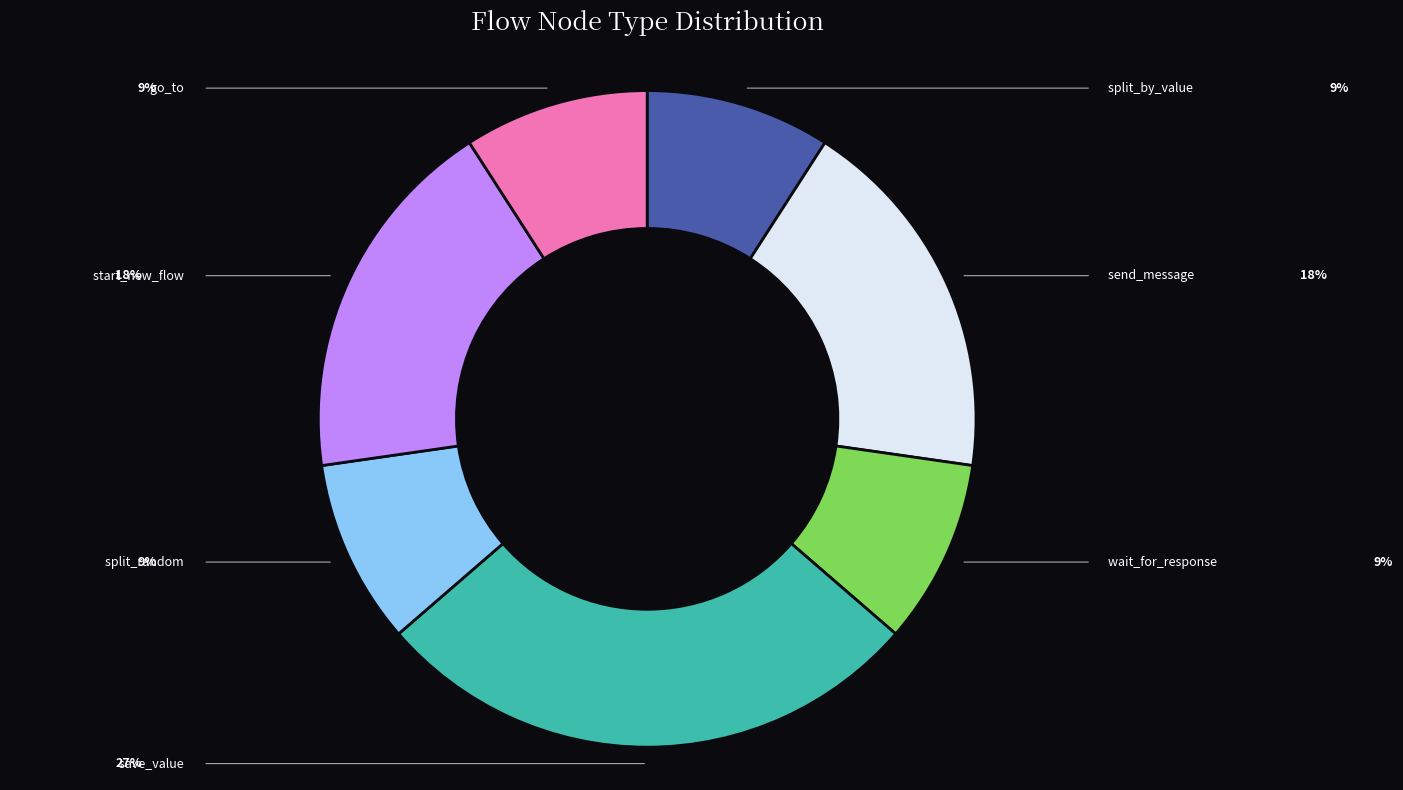

Is there a majority slice in this chart?

No